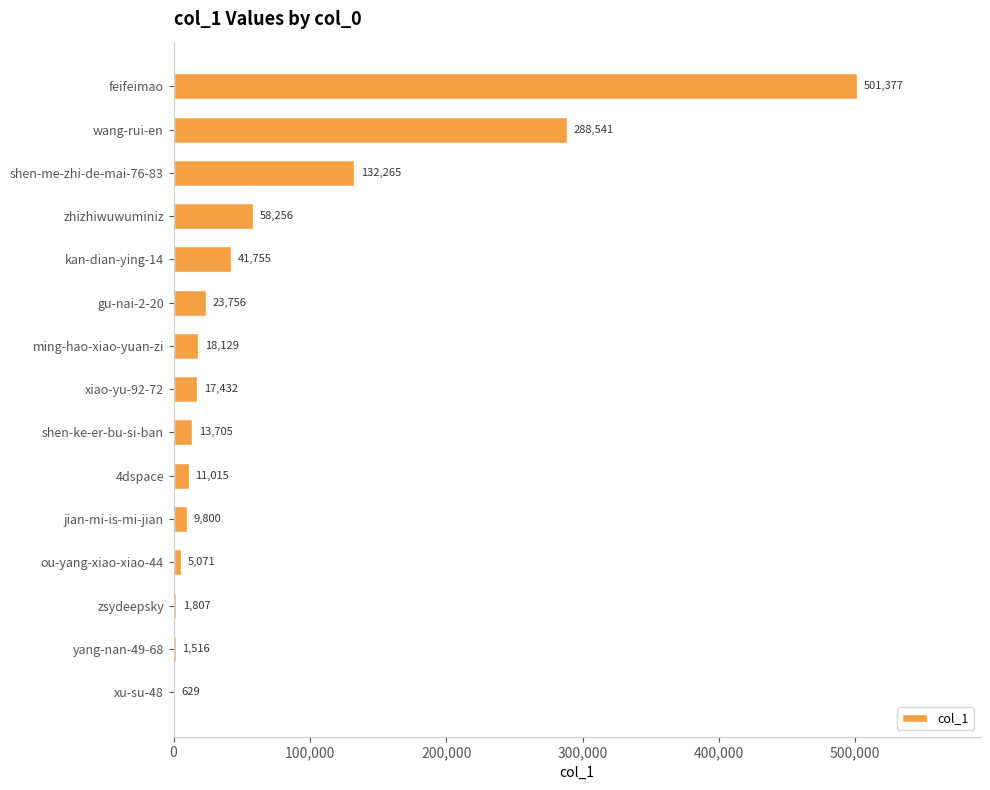

The chart shows a value of 99546 at wang-rui-en. True or false?

False